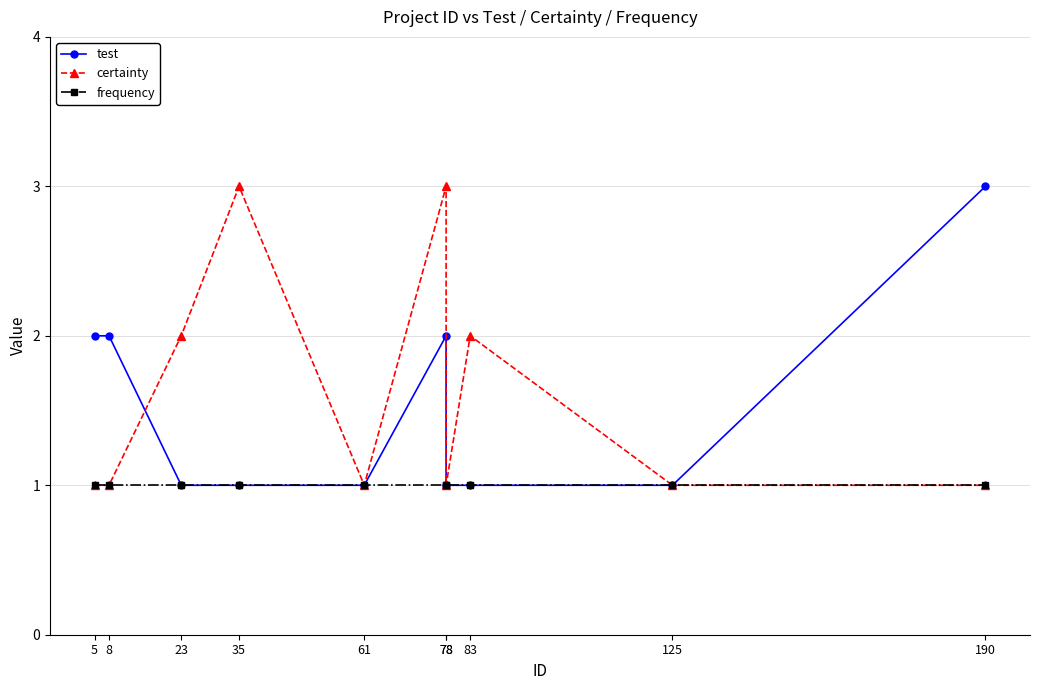

Reading left to right, extract all data points from this chart.

test: 5=2	8=2	23=1	35=1	61=1	78=2	78=1	83=1	125=1	190=3
certainty: 5=1	8=1	23=2	35=3	61=1	78=3	78=1	83=2	125=1	190=1
frequency: 5=1	8=1	23=1	35=1	61=1	78=1	78=1	83=1	125=1	190=1